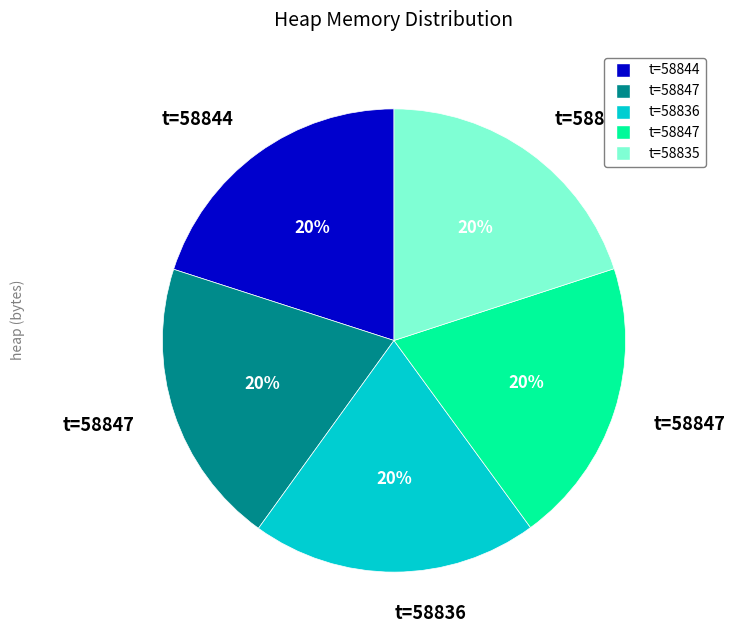

Is there a majority slice in this chart?

No